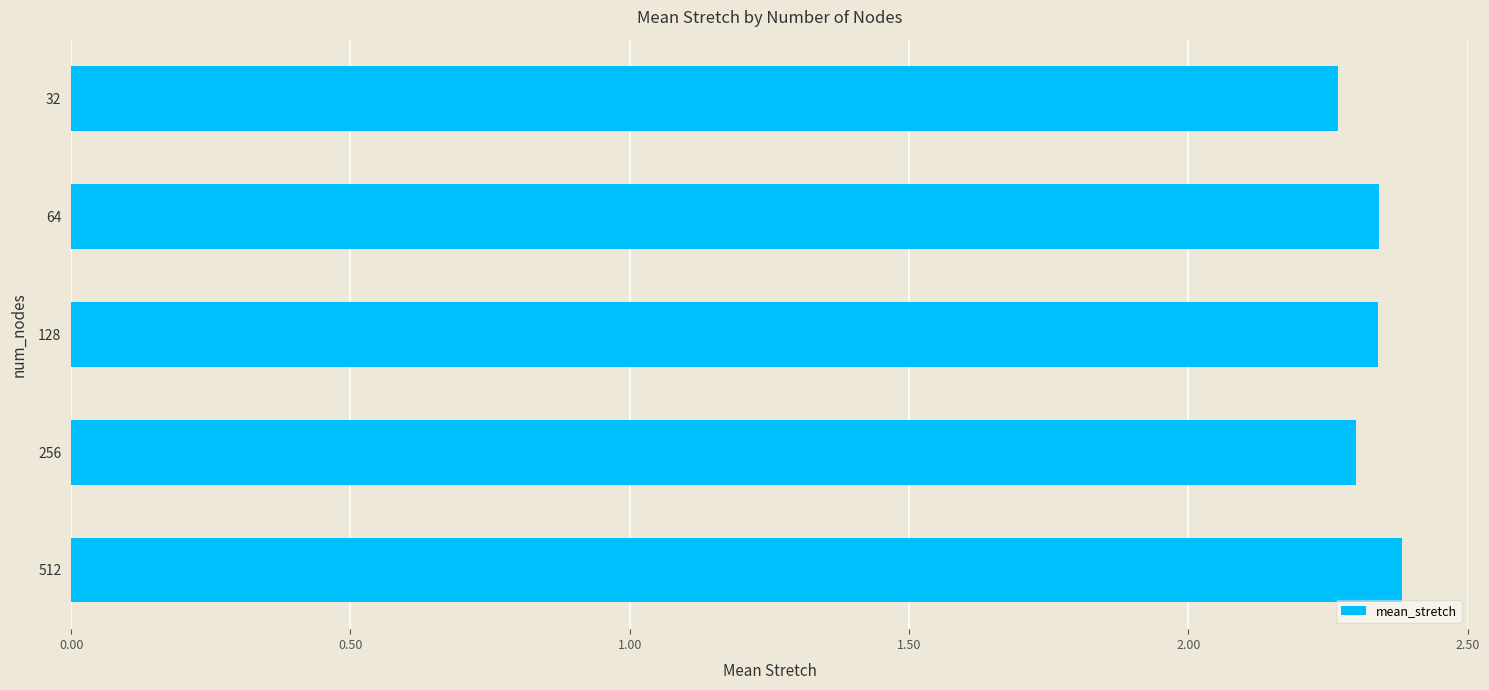

Count the values in the range 2 to 3.

5